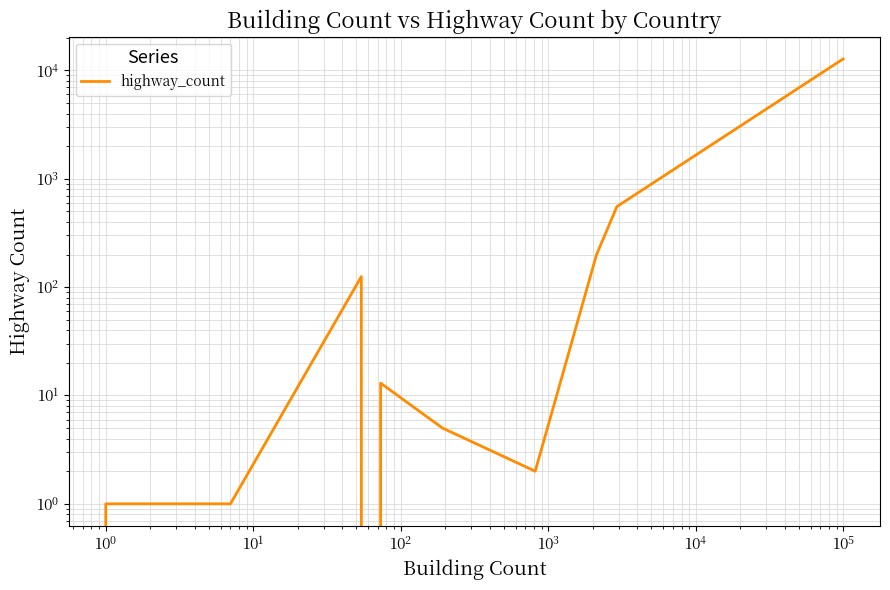

Count the number of categories in the chart.

12